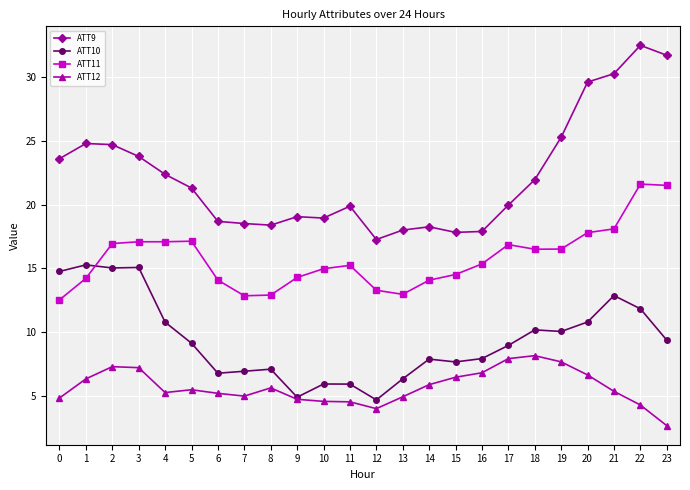

What is the approximate value of ATT11 at 3?

17.1